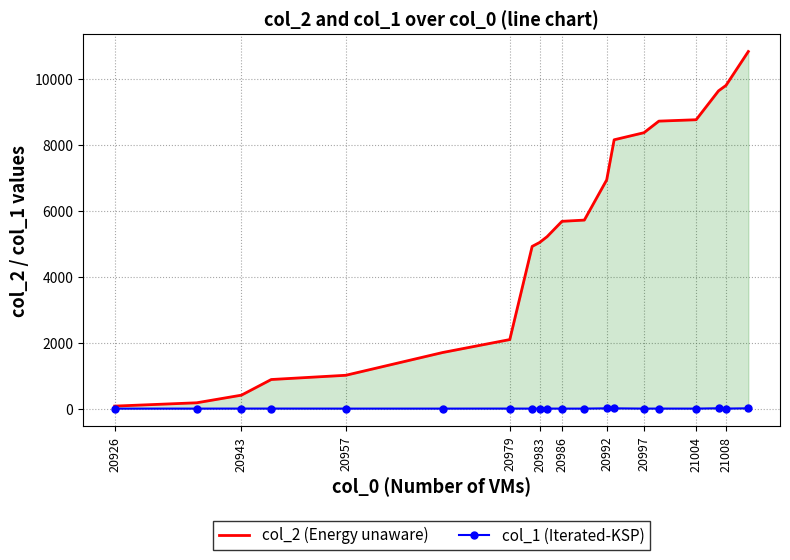

Which series has the largest total across all categories?

col_2 (Energy unaware)